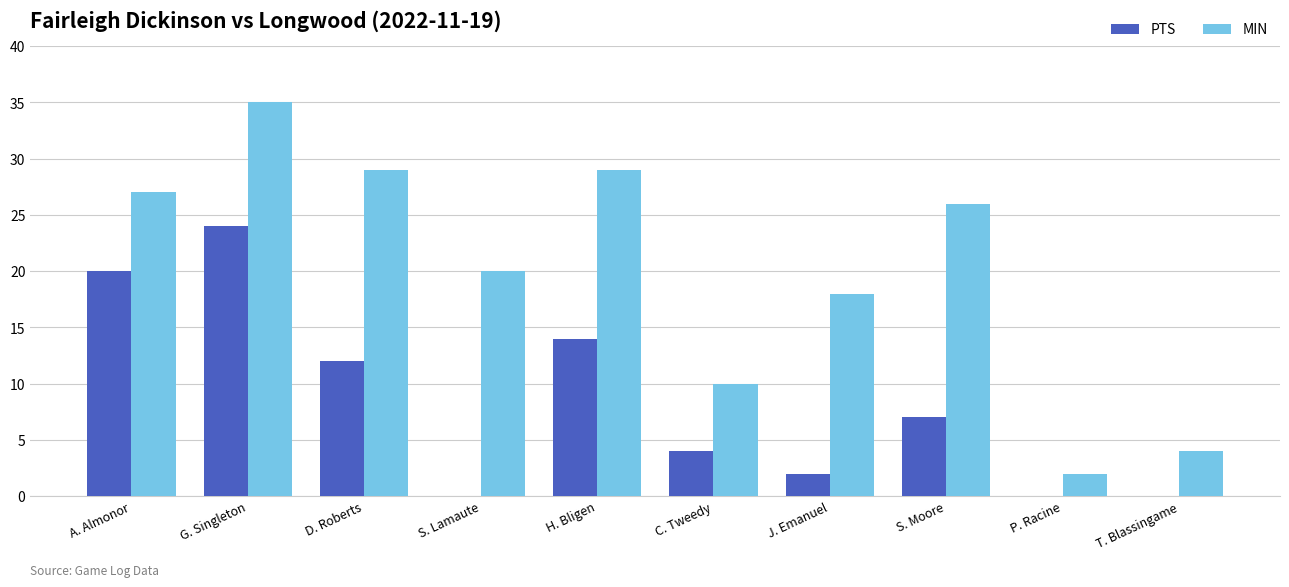

What is the spread (max minus min) of values at J. Emanuel?

16